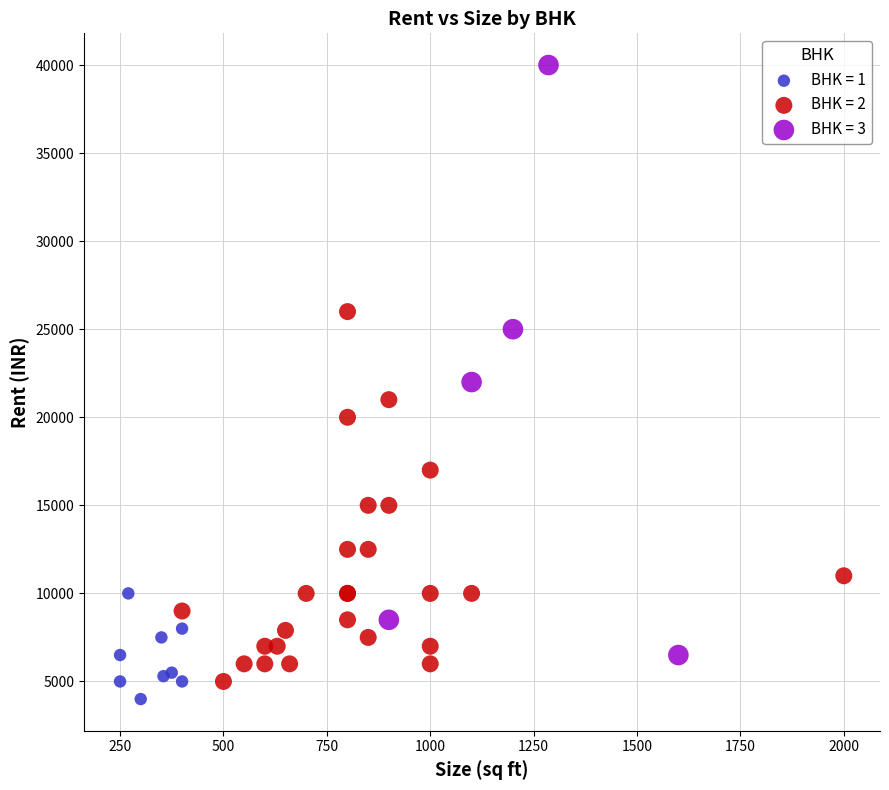

Which series has the largest Y range (max minus min)?

BHK = 3